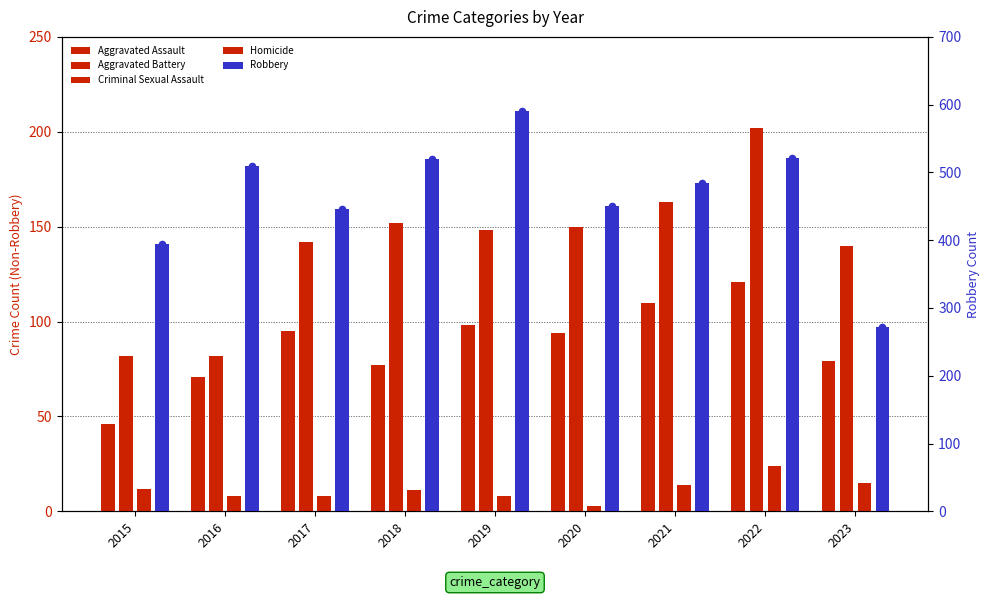

Which series reaches the maximum Y coordinate?

Robbery